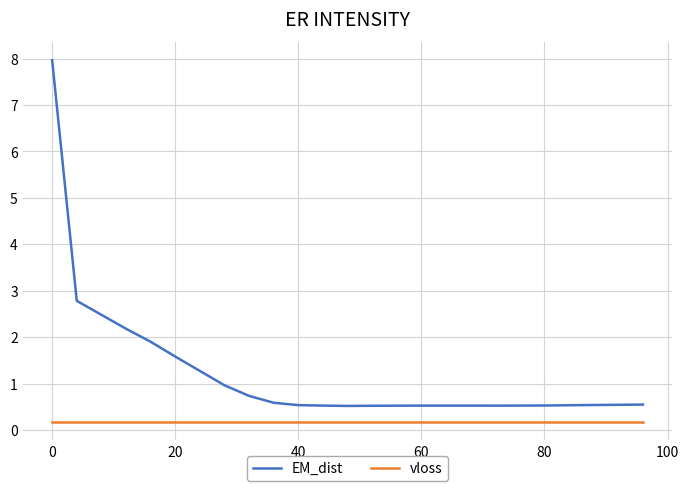

True or false: EM_dist and vloss cross at least once.

False